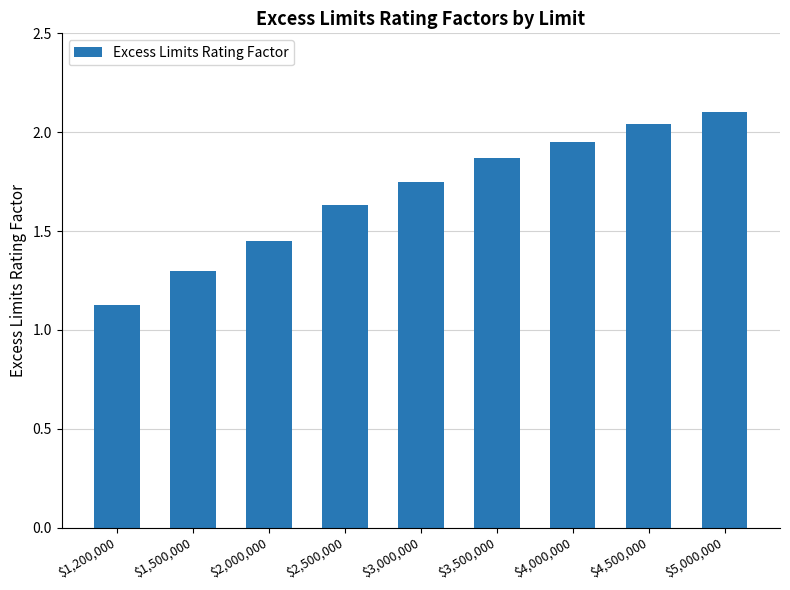

What is the sum of the values at $1,200,000 and $1,500,000?

2.4